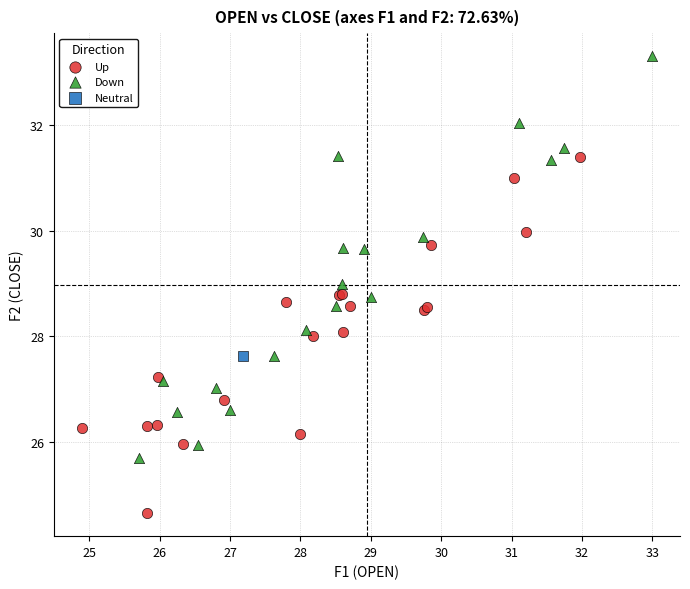

Which series contains the highest Y value?

Down